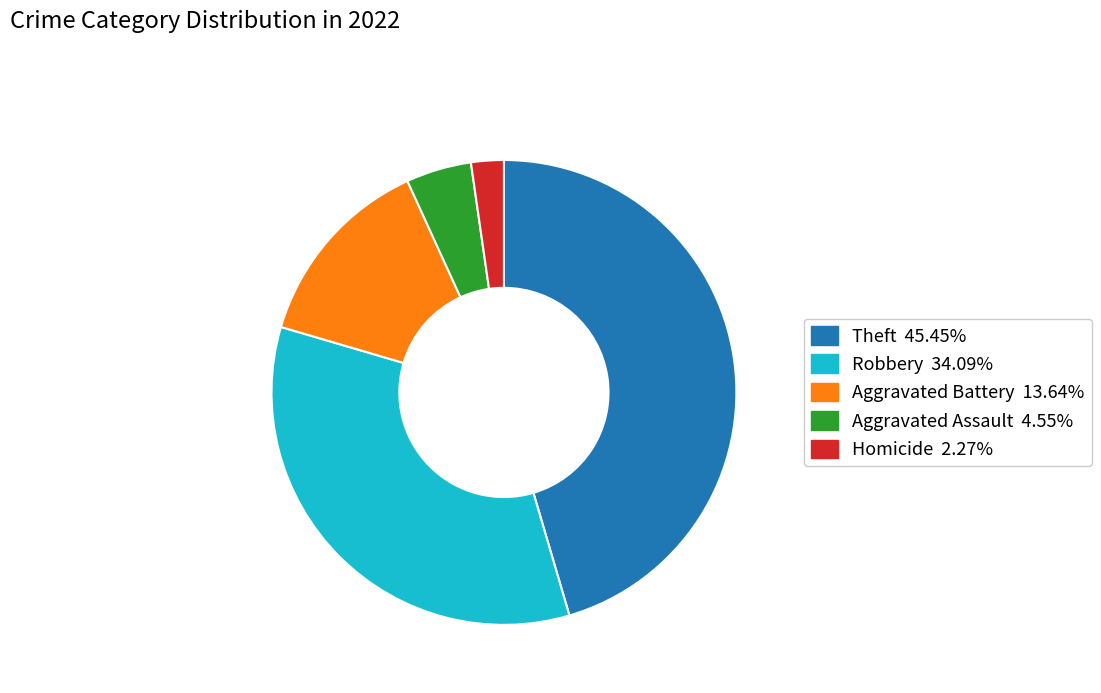

Is there a majority slice in this chart?

No